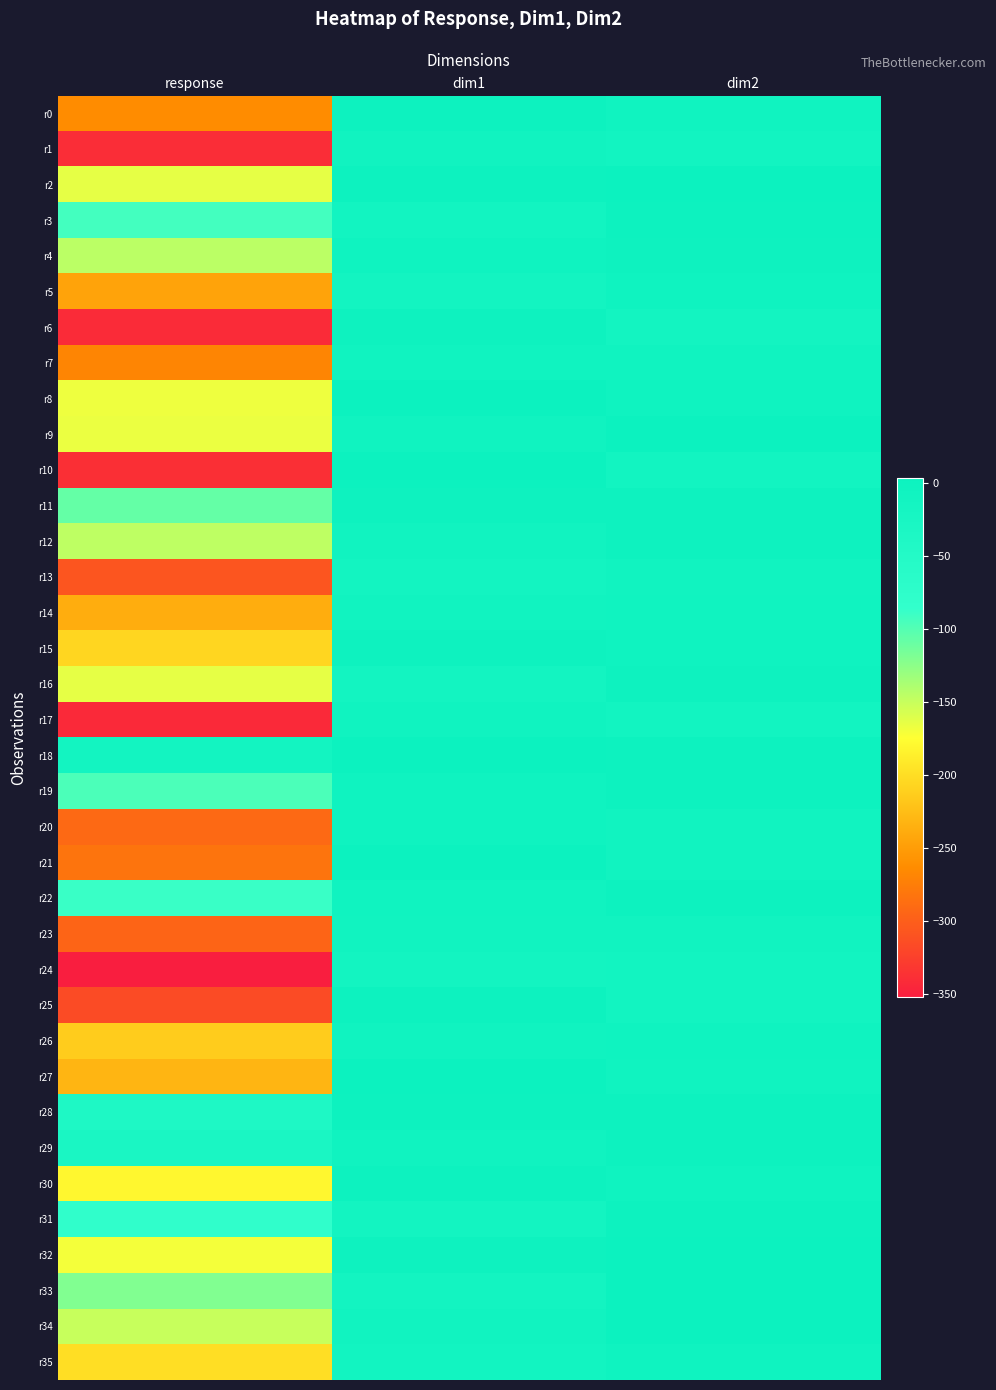

Reading left to right, list all the values displayed in this chart.

r0: response=-263.5	dim1=0.2	dim2=-7.0
r1: response=-340.2	dim1=-9.2	dim2=-10.7
r2: response=-163.9	dim1=0.9	dim2=2.6
r3: response=-93.1	dim1=-10.1	dim2=1.9
r4: response=-145.4	dim1=-4.5	dim2=-2.0
r5: response=-245.3	dim1=-11.9	dim2=-4.6
r6: response=-342.1	dim1=-2.4	dim2=-11.7
r7: response=-269.2	dim1=-5.4	dim2=-7.0
r8: response=-167.3	dim1=3.0	dim2=-2.8
r9: response=-166.3	dim1=-4.9	dim2=3.0
r10: response=-338.4	dim1=2.9	dim2=-11.5
r11: response=-108.1	dim1=-0.8	dim2=-1.3
r12: response=-146.9	dim1=-8.5	dim2=-1.4
r13: response=-307.9	dim1=-12.0	dim2=-8.1
r14: response=-237.6	dim1=-8.3	dim2=-5.0
r15: response=-206.1	dim1=-1.5	dim2=-4.3
r16: response=-164.0	dim1=-11.9	dim2=-1.3
r17: response=-343.4	dim1=-5.8	dim2=-11.5
r18: response=-13.2	dim1=2.9	dim2=-0.1
r19: response=-96.6	dim1=-2.7	dim2=0.9
r20: response=-291.7	dim1=-2.7	dim2=-8.5
r21: response=-282.5	dim1=3.0	dim2=-8.0
r22: response=-88.9	dim1=-7.3	dim2=1.3
r23: response=-295.4	dim1=-8.5	dim2=-8.0
r24: response=-352.6	dim1=-11.9	dim2=-11.0
r25: response=-316.4	dim1=0.3	dim2=-10.1
r26: response=-213.9	dim1=-5.2	dim2=-4.3
r27: response=-231.2	dim1=2.9	dim2=-5.4
r28: response=-38.1	dim1=1.1	dim2=0.0
r29: response=-30.1	dim1=-5.3	dim2=0.3
r30: response=-180.7	dim1=0.7	dim2=-3.4
r31: response=-80.4	dim1=-11.7	dim2=0.7
r32: response=-170.1	dim1=-2.5	dim2=2.9
r33: response=-120.1	dim1=-11.7	dim2=2.8
r34: response=-150.7	dim1=-8.5	dim2=3.0
r35: response=-199.8	dim1=-10.1	dim2=-3.0